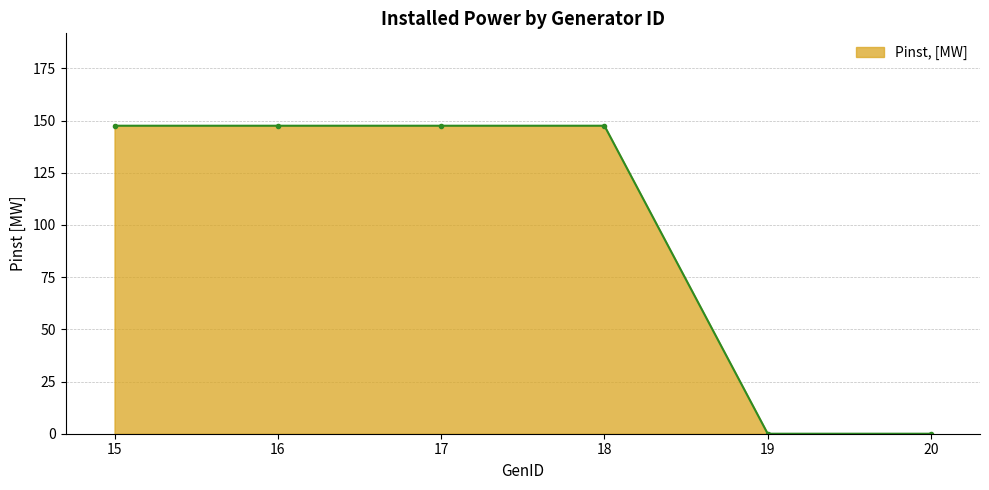

What is the difference between the maximum and second lowest values?

147.5